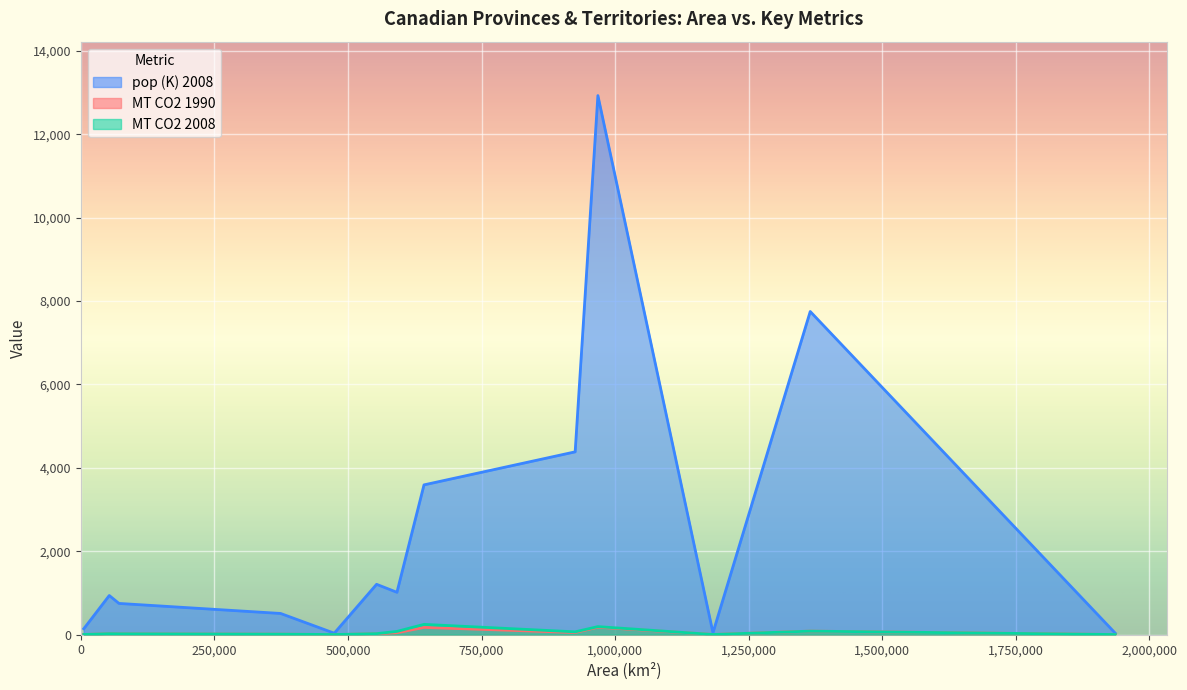

List the labels in order of MT CO2 2008 value, largest first.

Alberta, Ontario, Quebec, Saskatchewan, British Columbia, Manitoba, Nova Scotia, New Brunswick, Newfoundland and Labrador, Prince Edward Island, Northwest Territories, Nunavut, Yukon